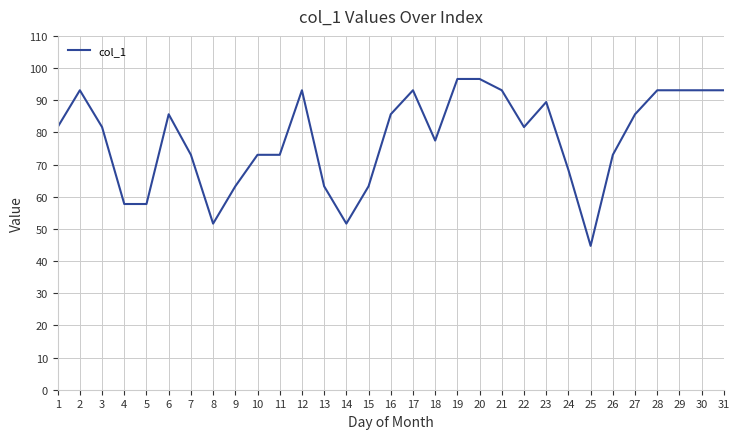

What is the smallest value displayed?

44.7